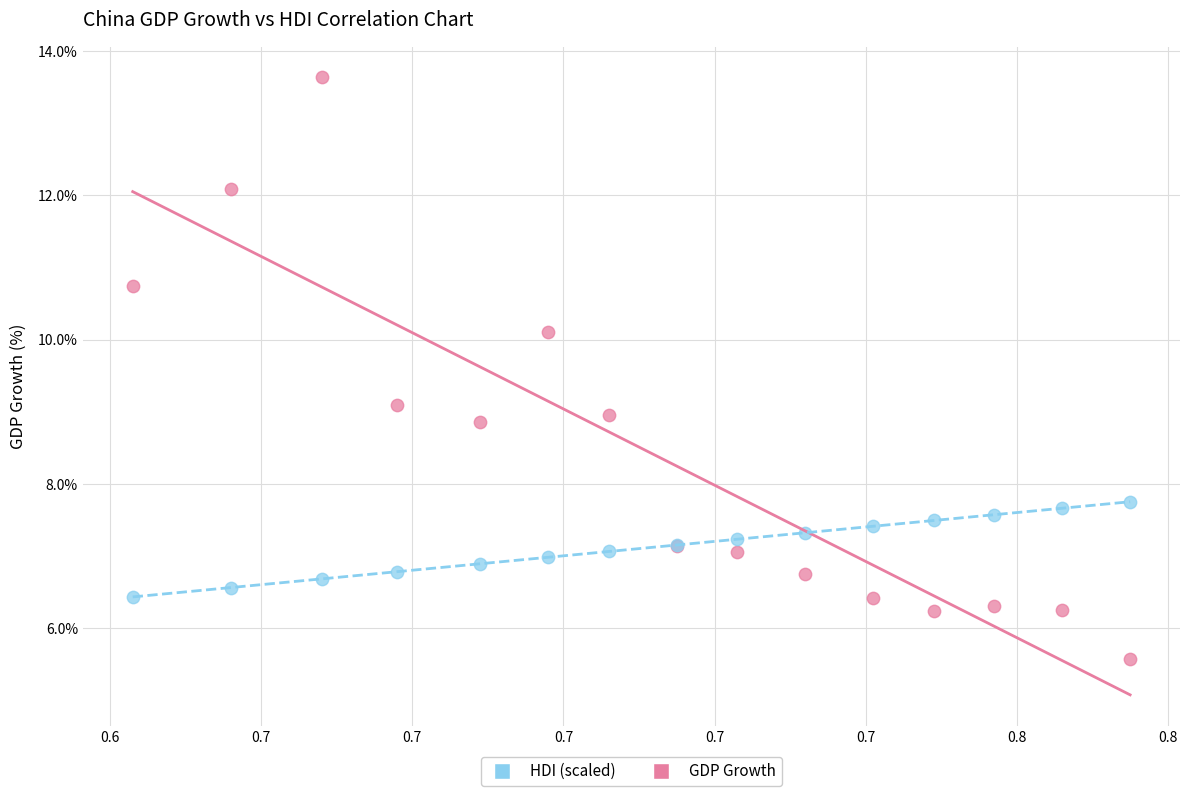

Which series has the widest spread of Y values?

GDP Growth